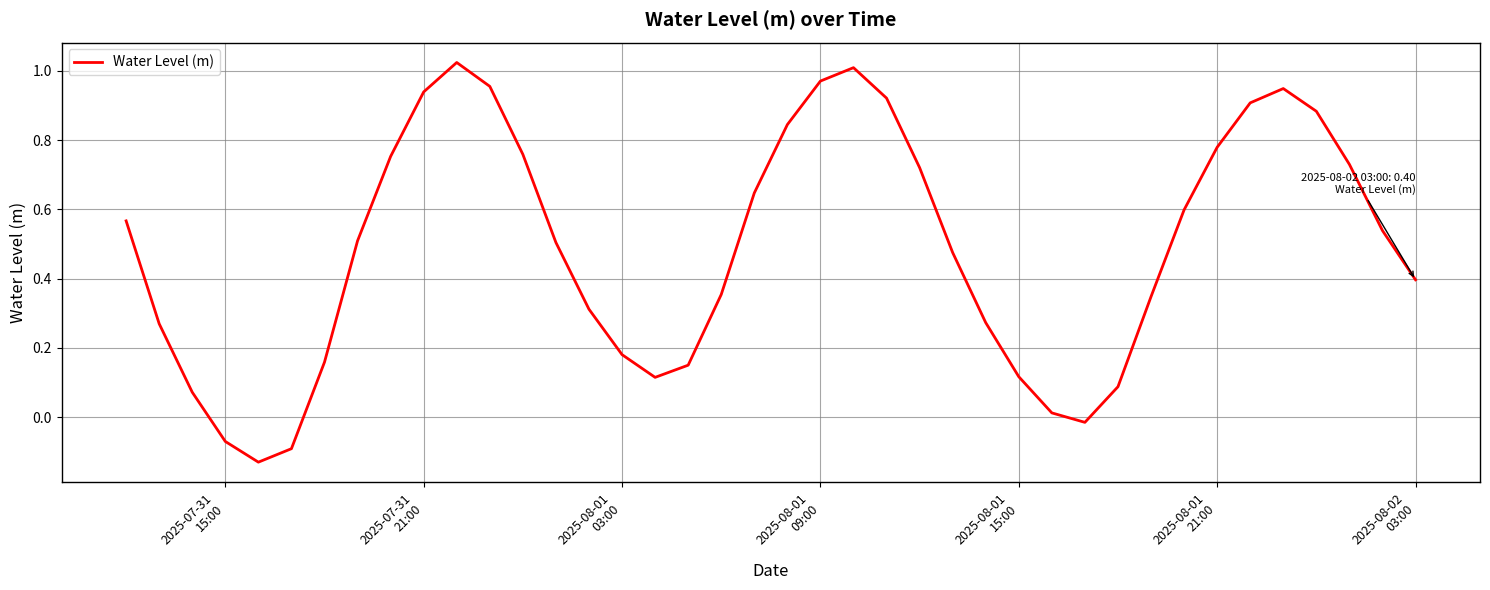

What is the difference between the maximum and minimum values?

1.2